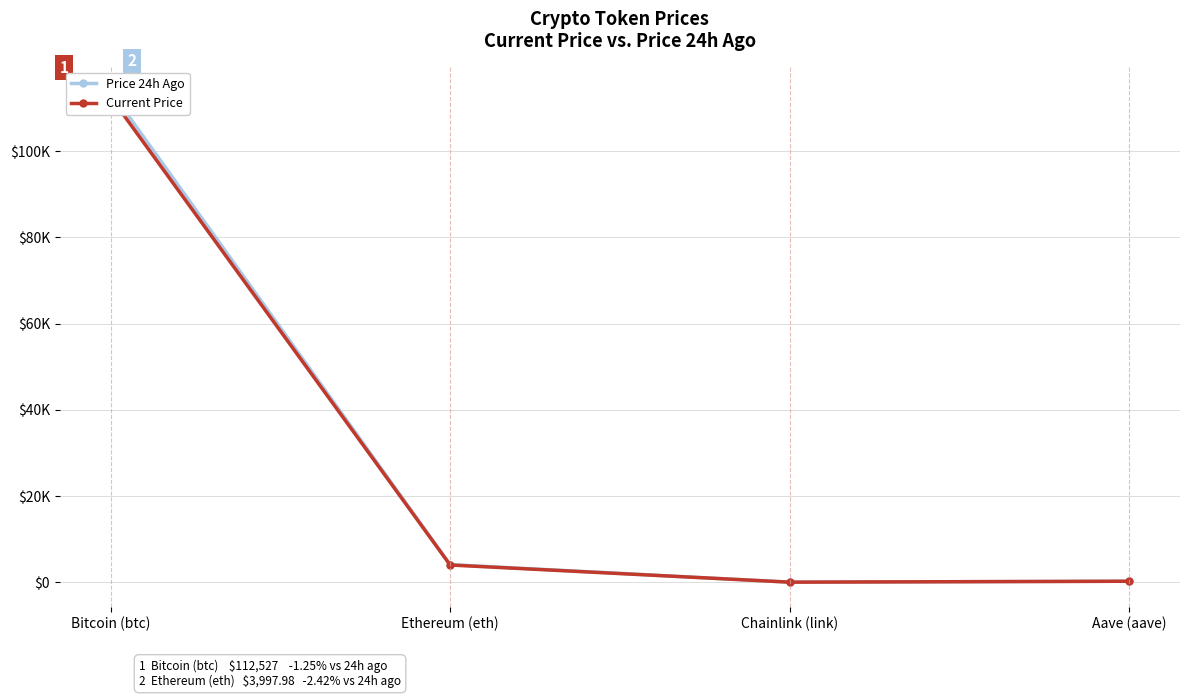

At which label does Price 24h Ago reach its peak?

Bitcoin (btc)